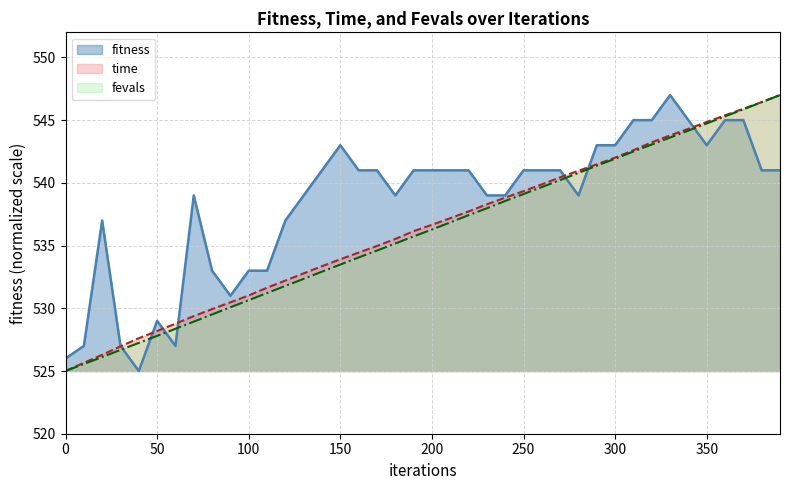

The time series shows 536.7 at 200. True or false?

True